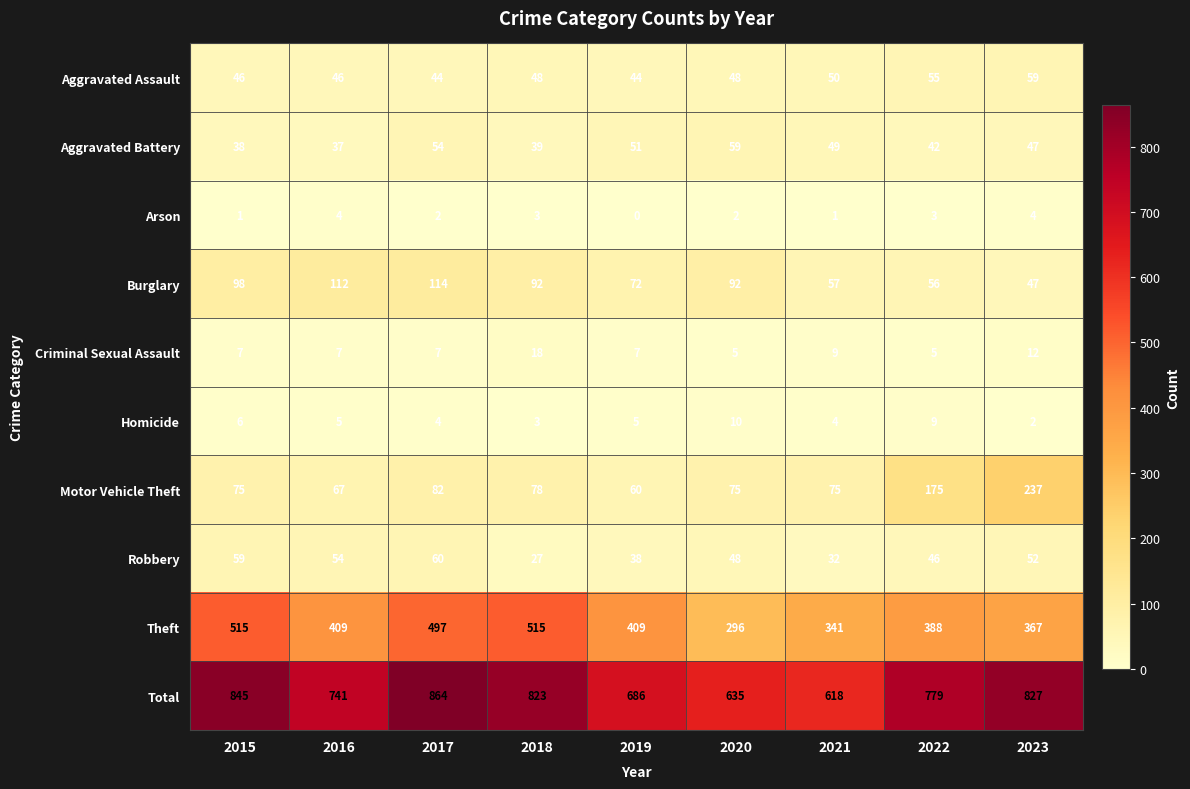

Which label corresponds to the smallest value in the chart?

2019